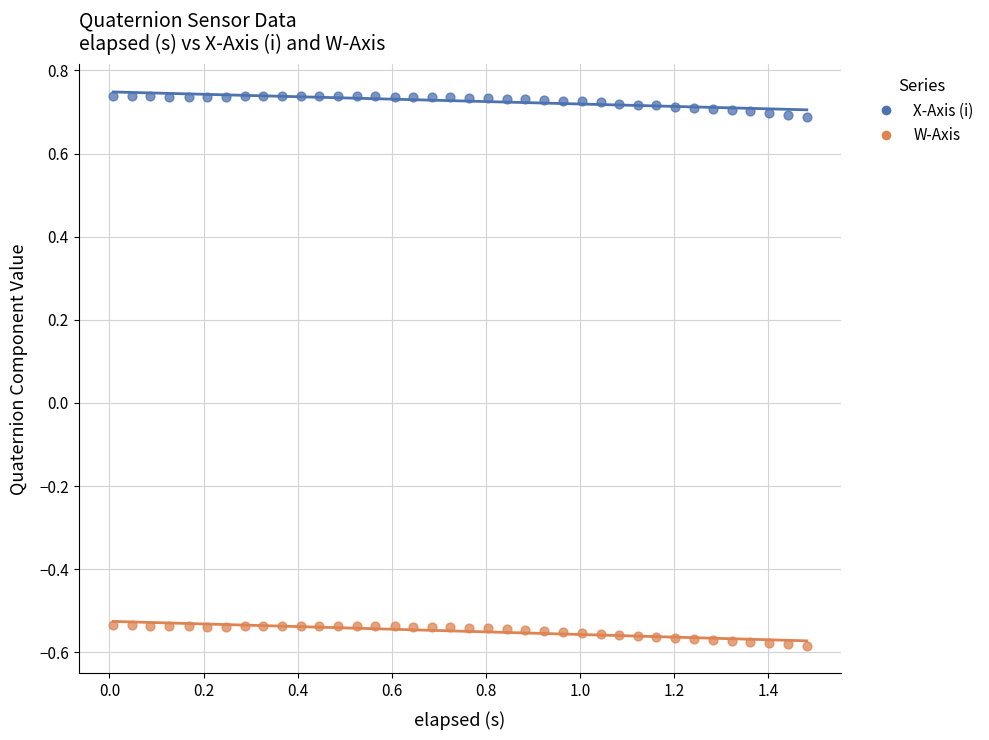

Which series contains the highest Y value?

X-Axis (i)